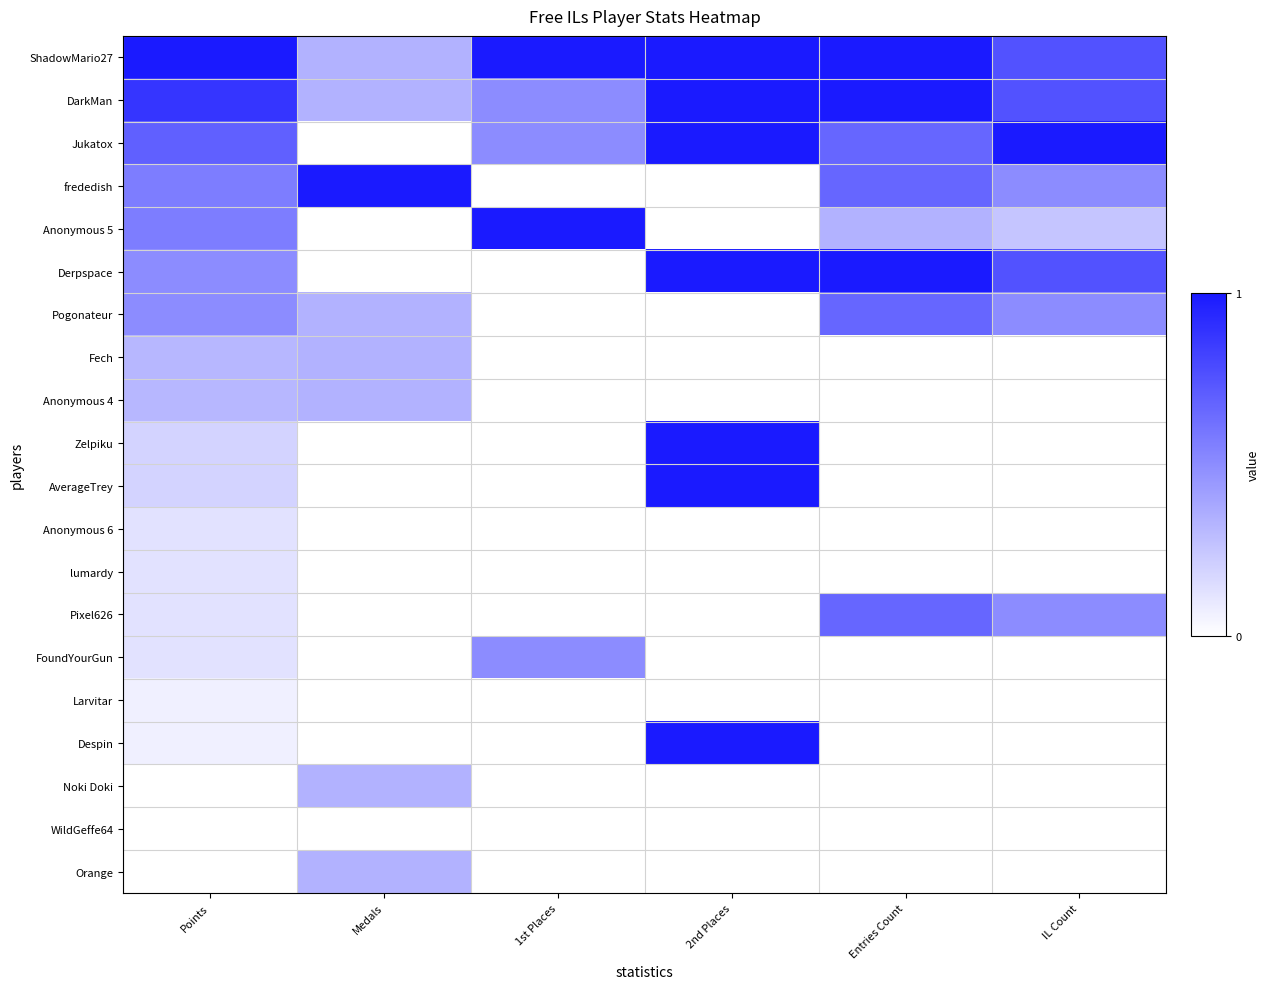

At which category is the sum across all series the highest?

2nd Places